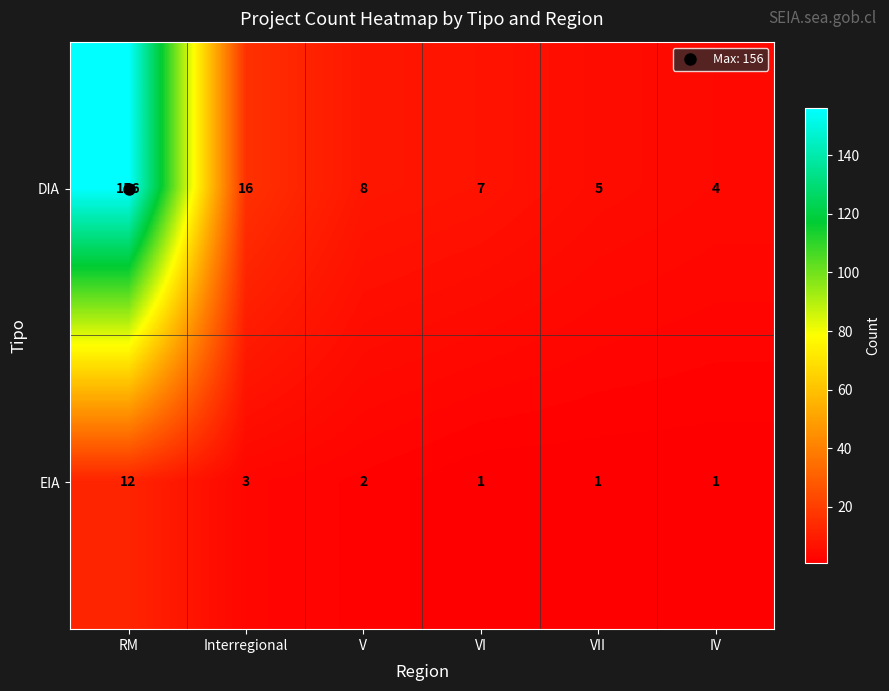

What is the spread (max minus min) of values at RM?

144